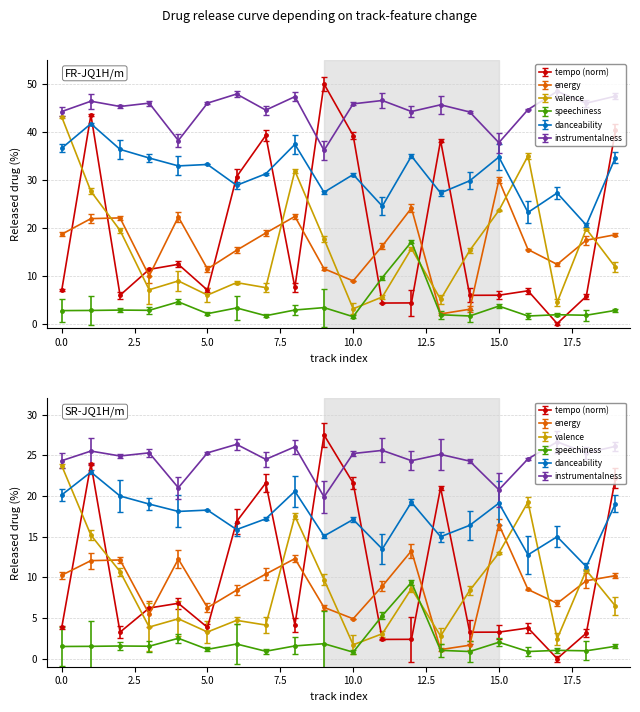

What is the sum of the instrumentalness values at 11 and 0?

90.8